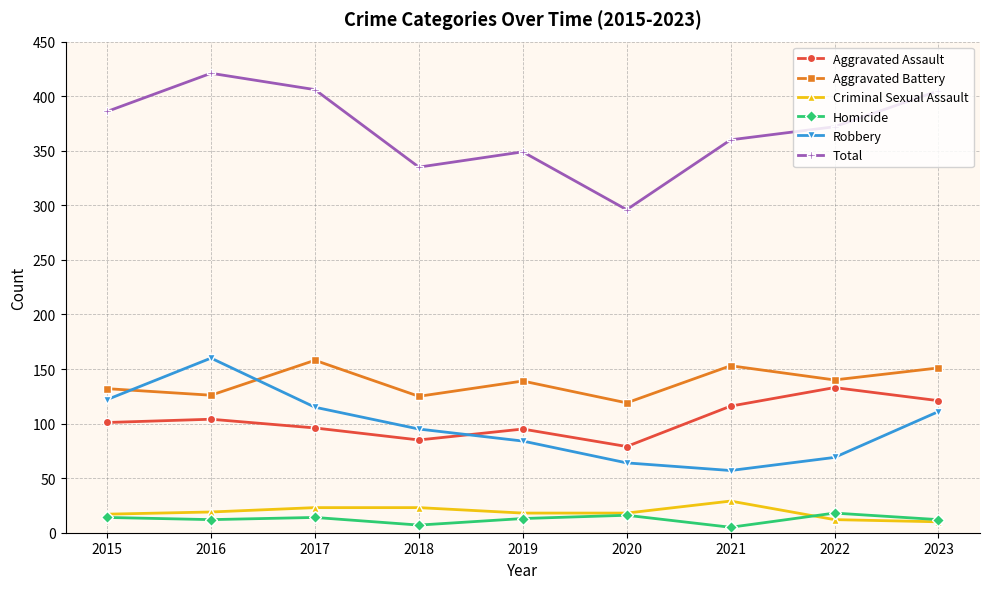

The Homicide series shows 14 at 2015. True or false?

True